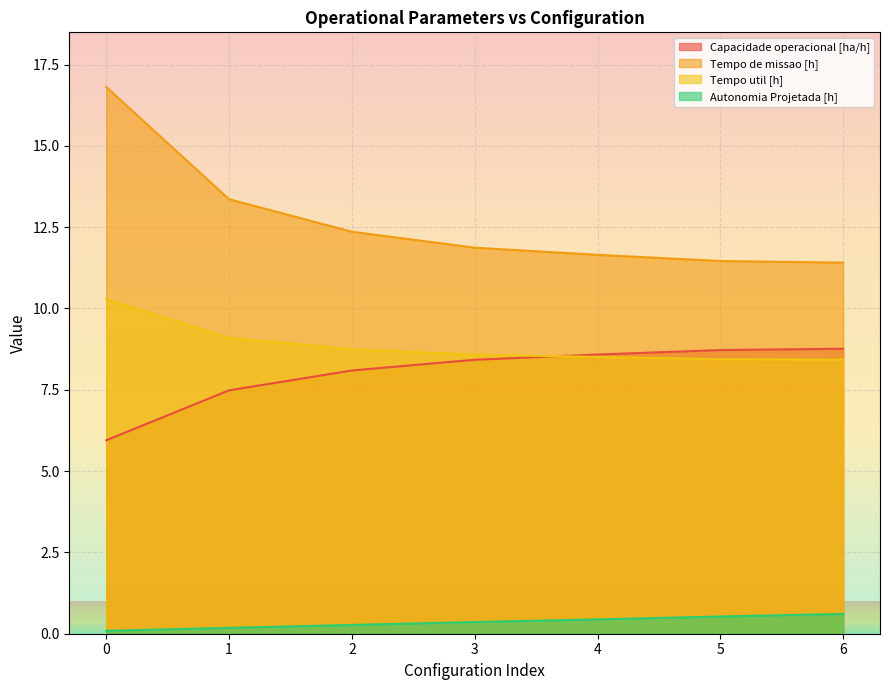

Rank the series at 2 from highest to lowest value.

Tempo de missao [h], Tempo util [h], Capacidade operacional [ha/h], Autonomia Projetada [h]